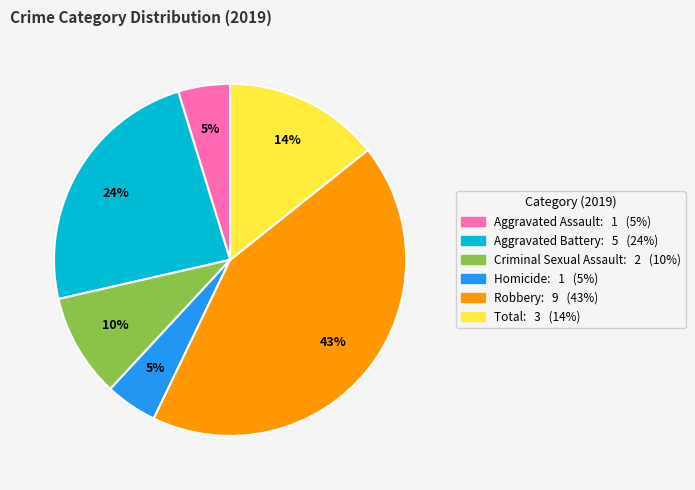

To the nearest percent, what is the difference between the Robbery and Homicide slice percentages?

38%